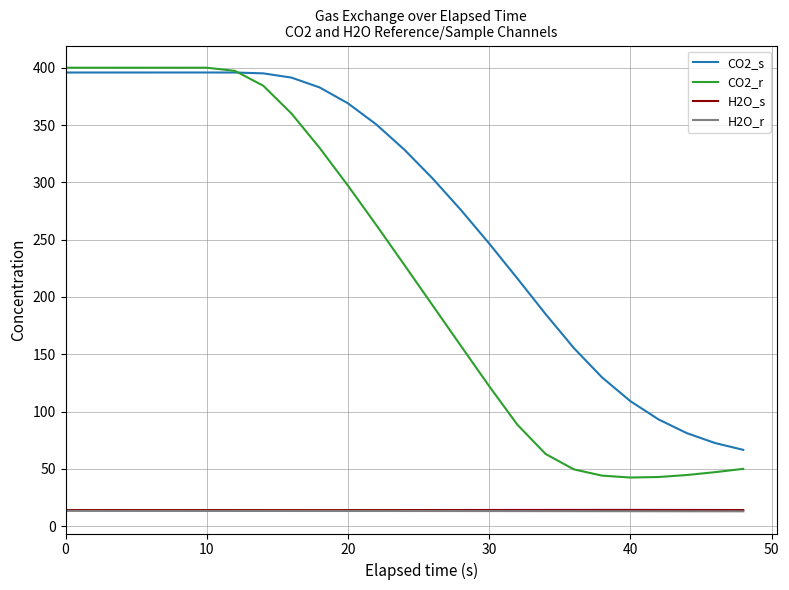

Which series has the widest spread of values?

CO2_r